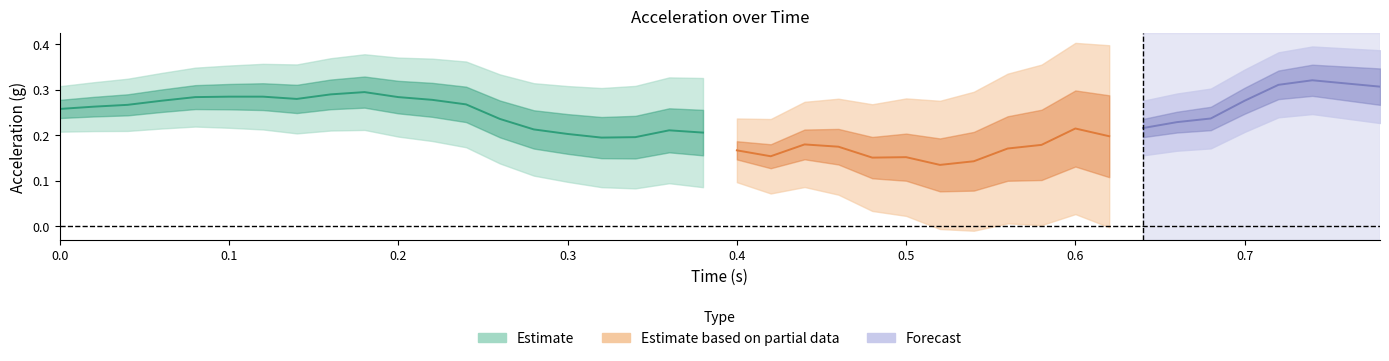

What is the label of the 11th point from the right?

0.58